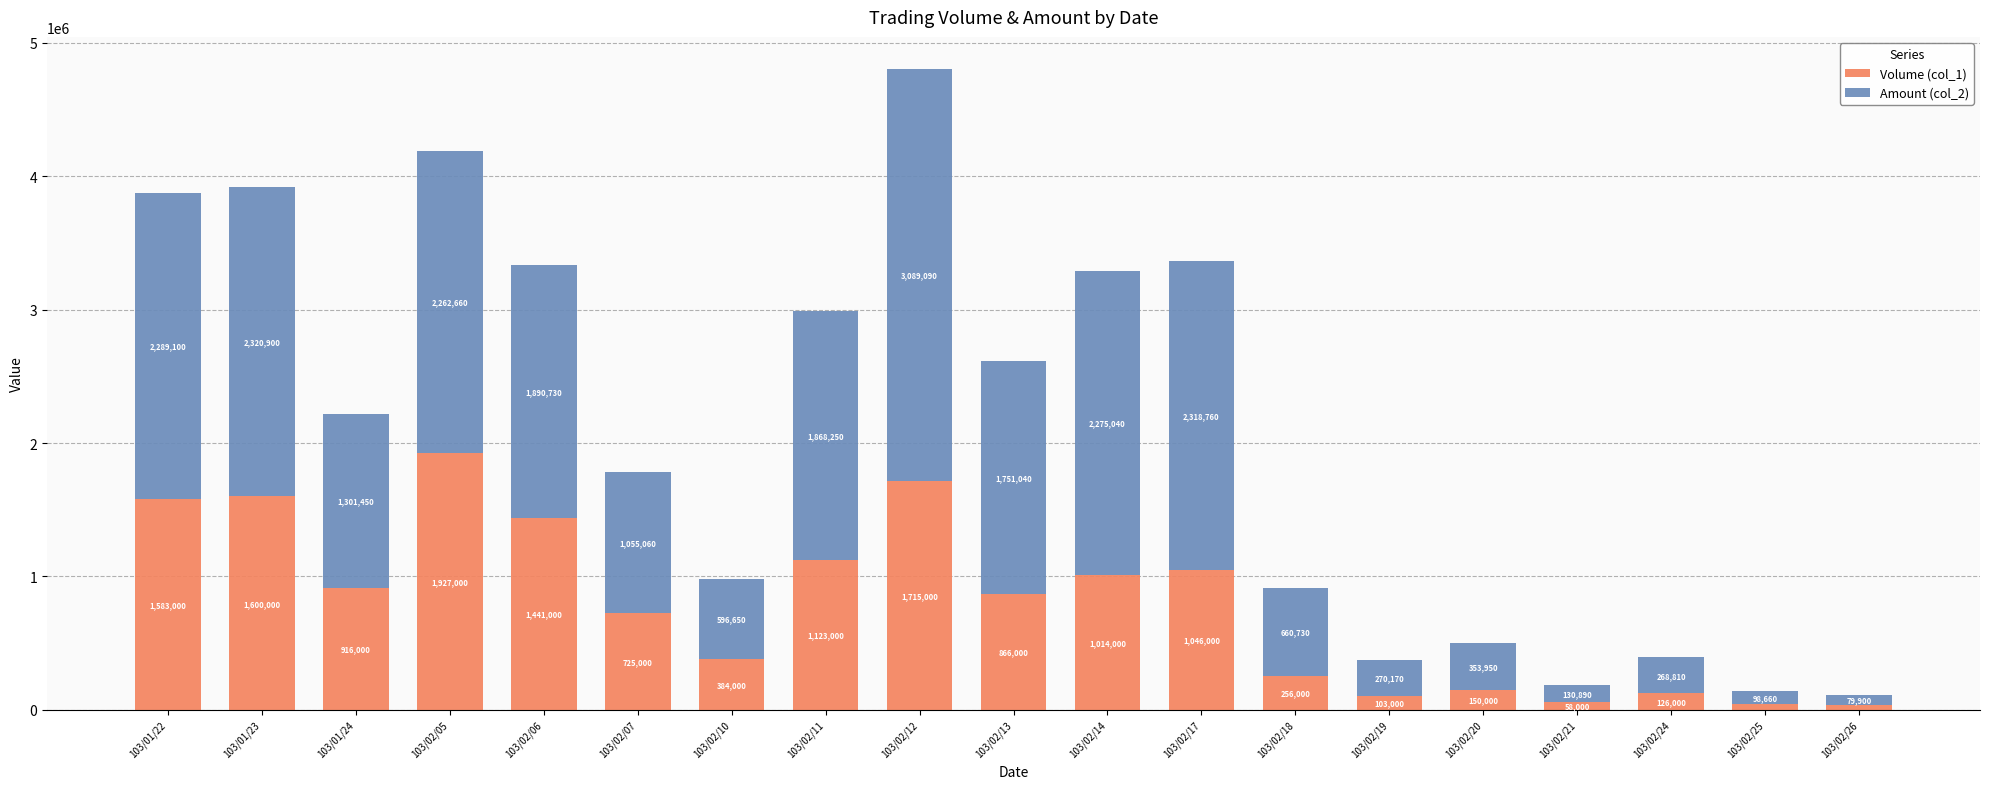

Count the number of categories in the chart.

19